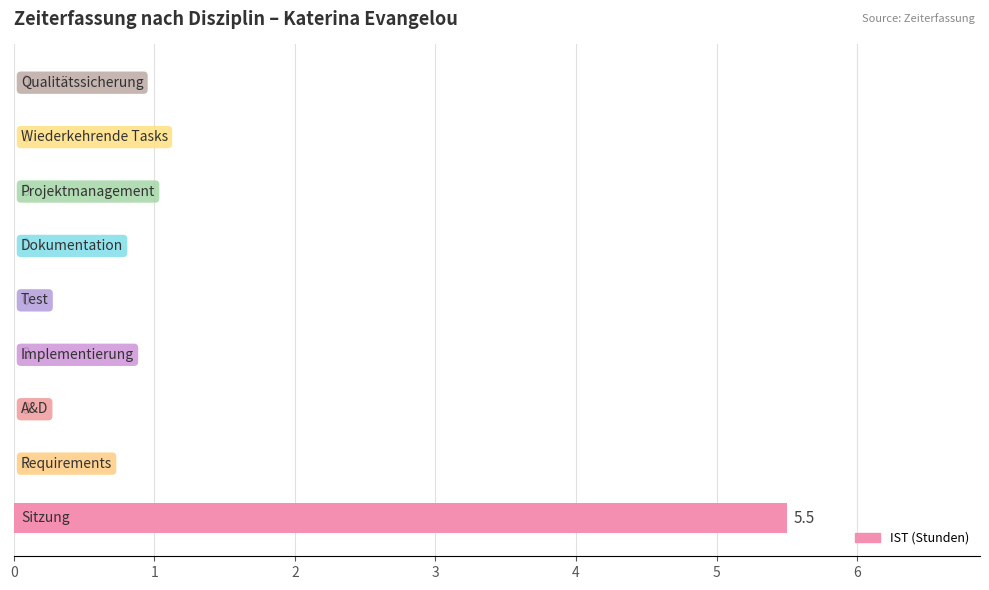

How many values are between 0 and 1?

8